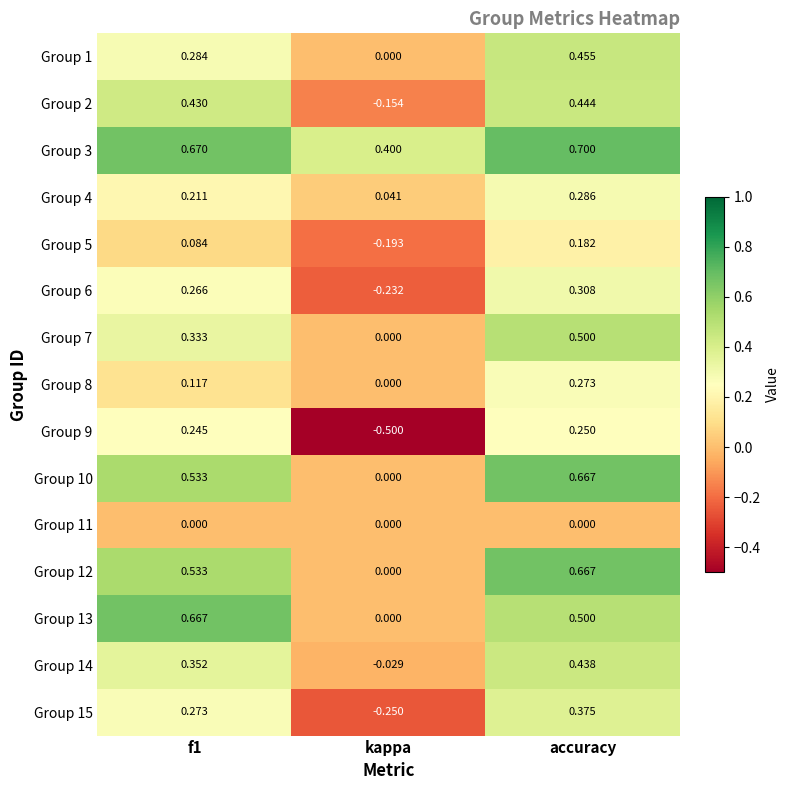

At which label is Group 15 closest to 0?

kappa